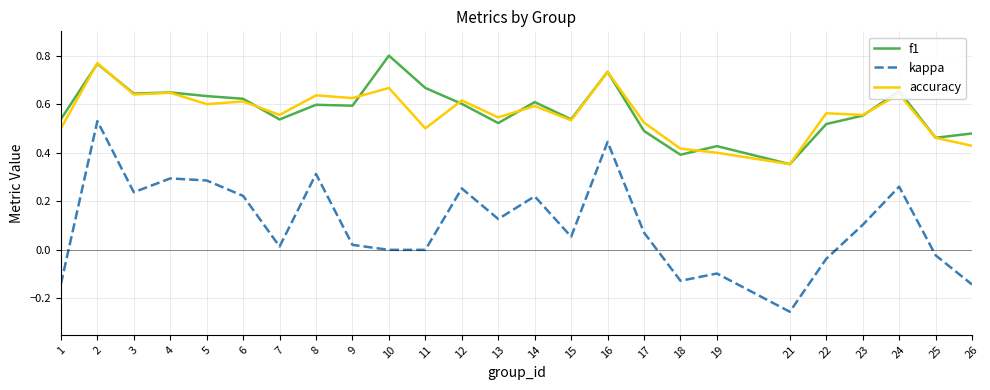

True or false: f1 and kappa intersect in this chart.

False